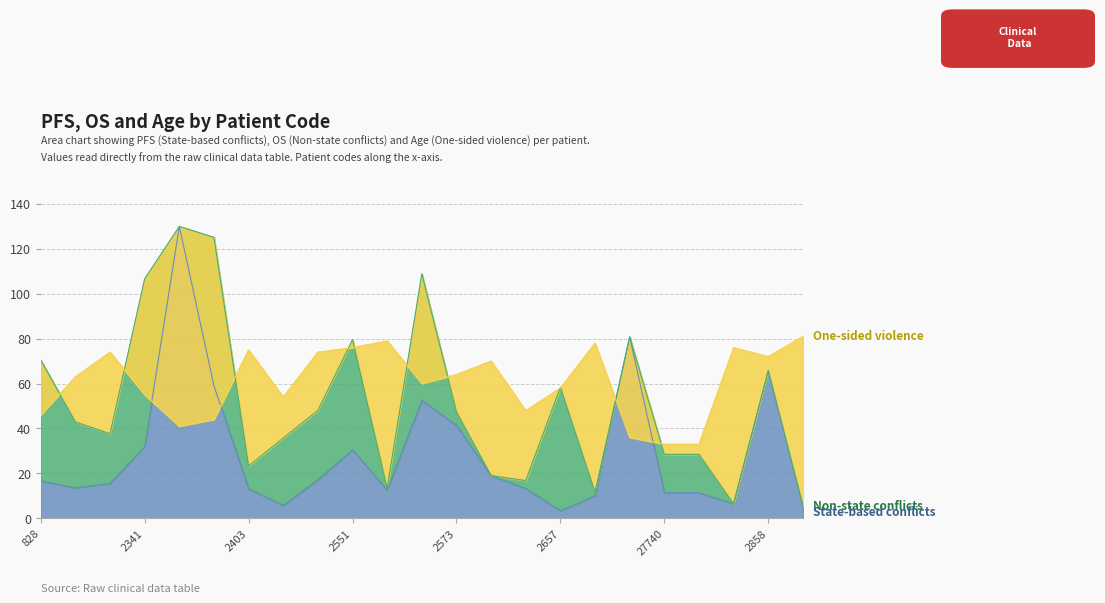

Is the value of State-based conflicts at 27740 greater than the value of One-sided violence at 2450?

No